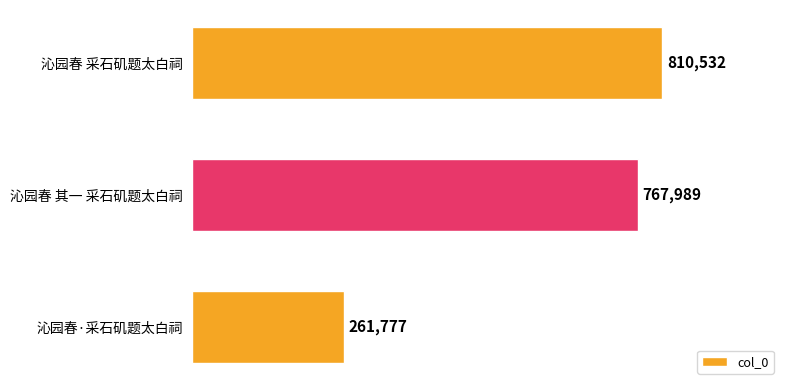

What is the difference between the maximum and minimum values?

548755